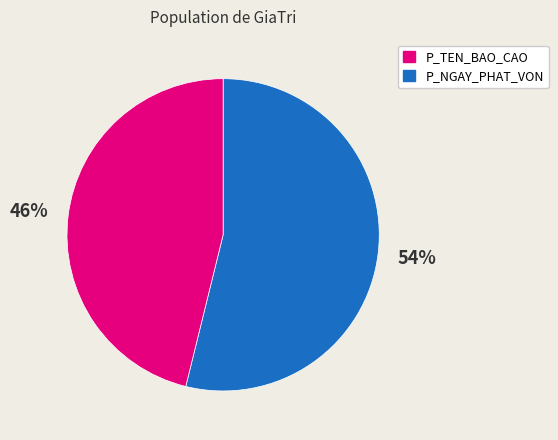

To the nearest percent, what is the difference between the largest and smallest slice percentages?

8%